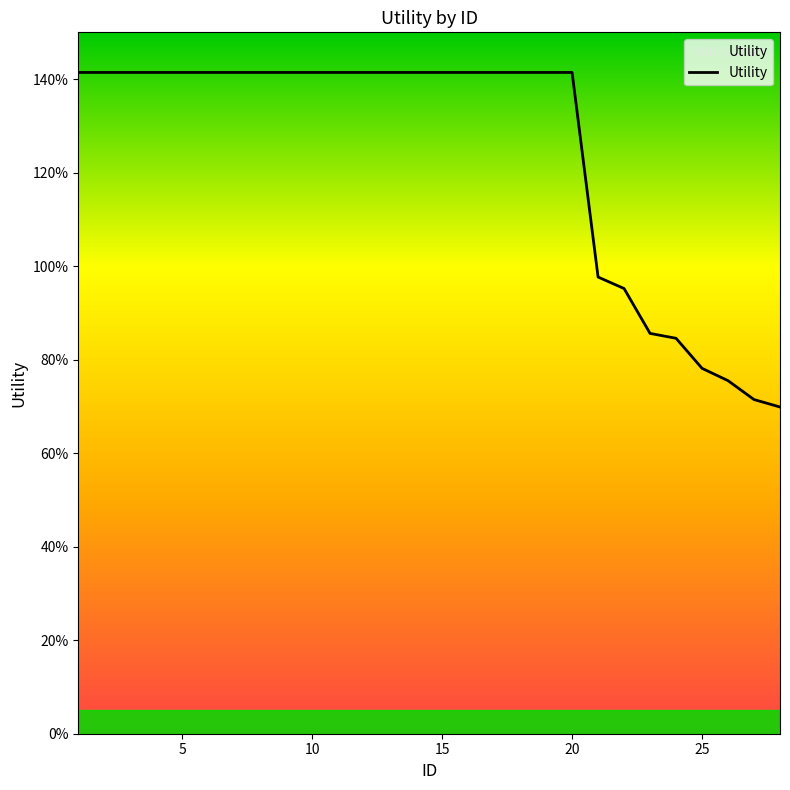

Is this an area chart (filled region under the line)?

No